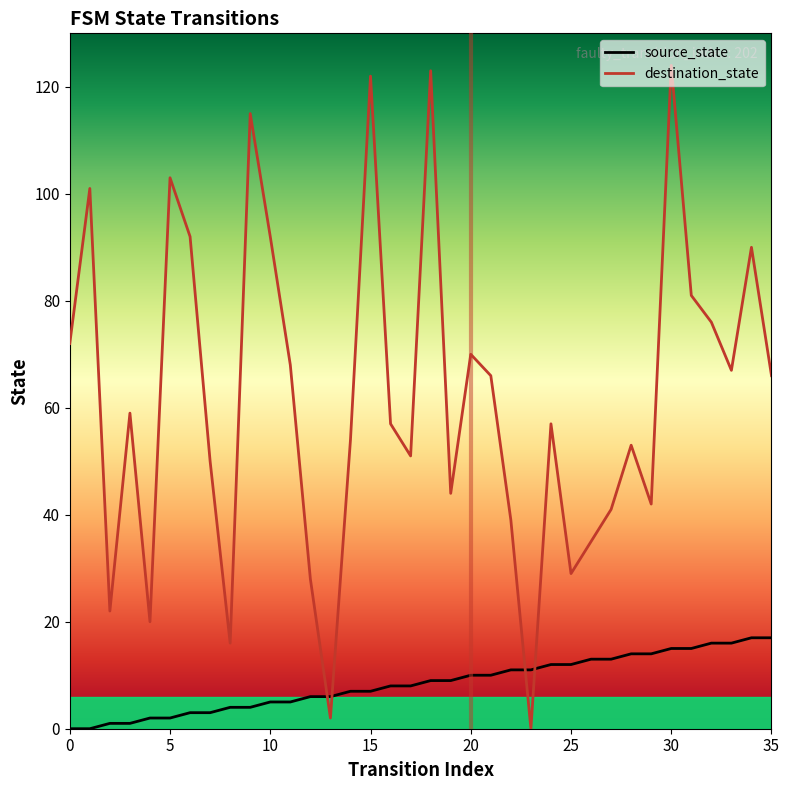

True or false: destination_state has a value of 41 at 27.

True